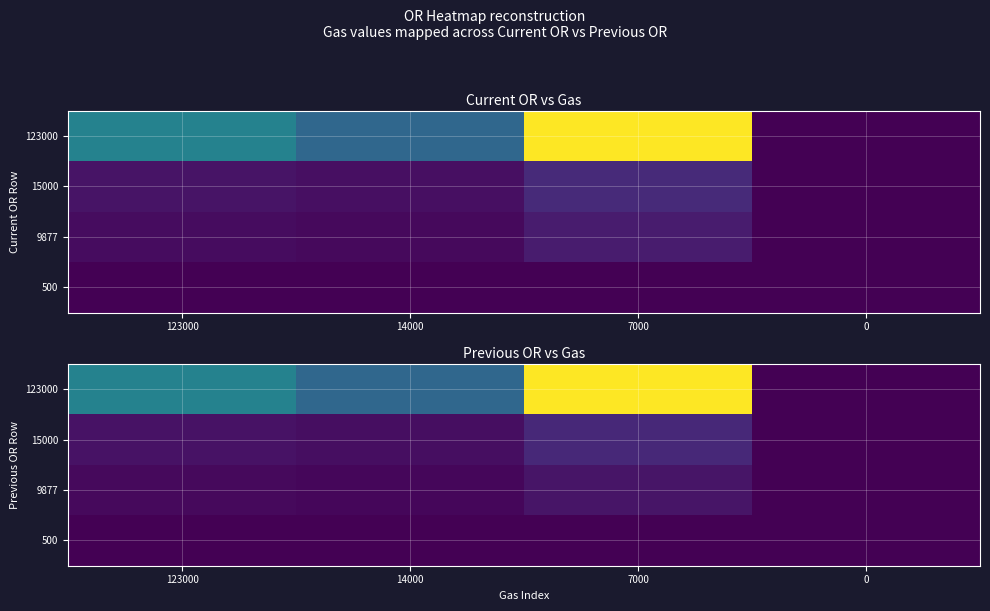

At how many categories does at least one series exceed 0?

3